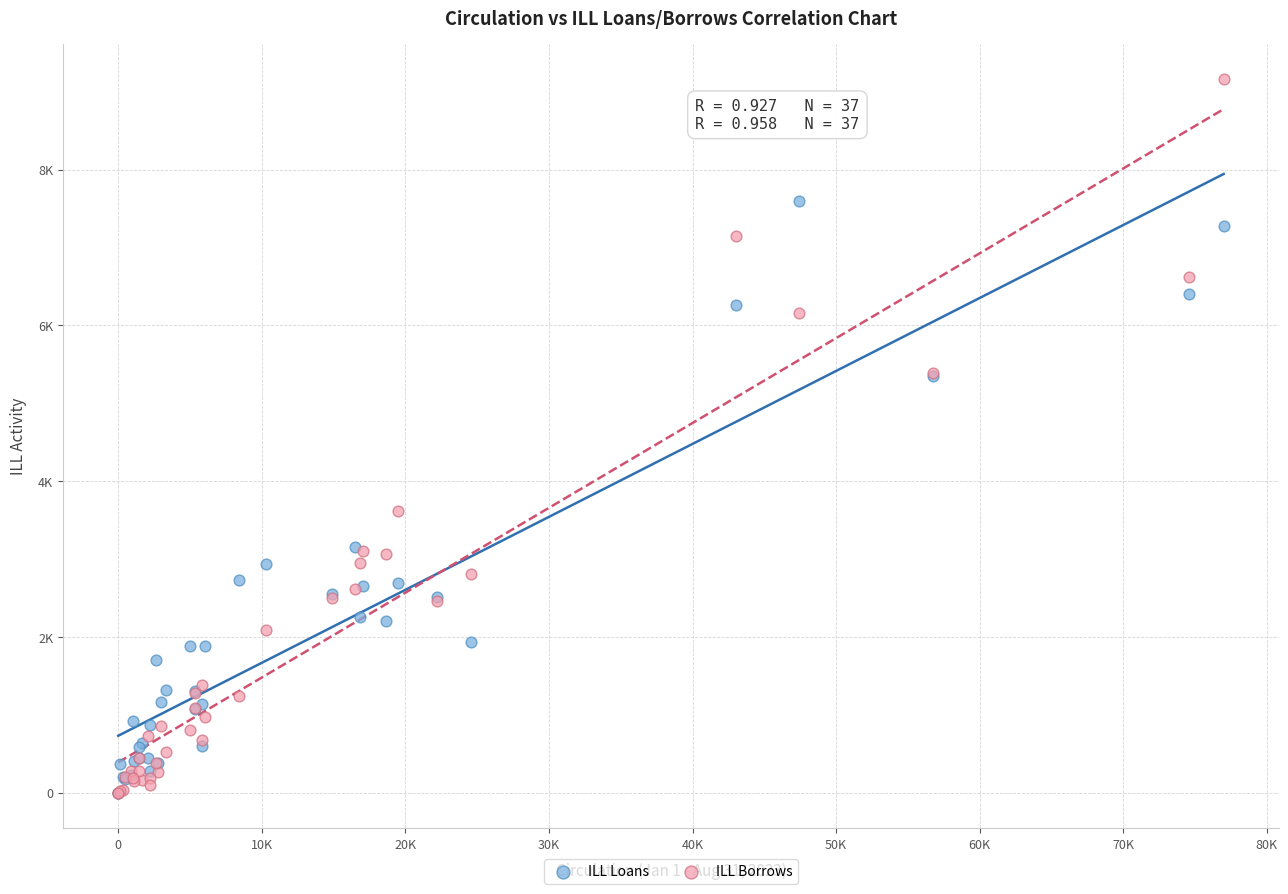

What are all the series names shown in the legend?

ILL Loans, ILL Borrows